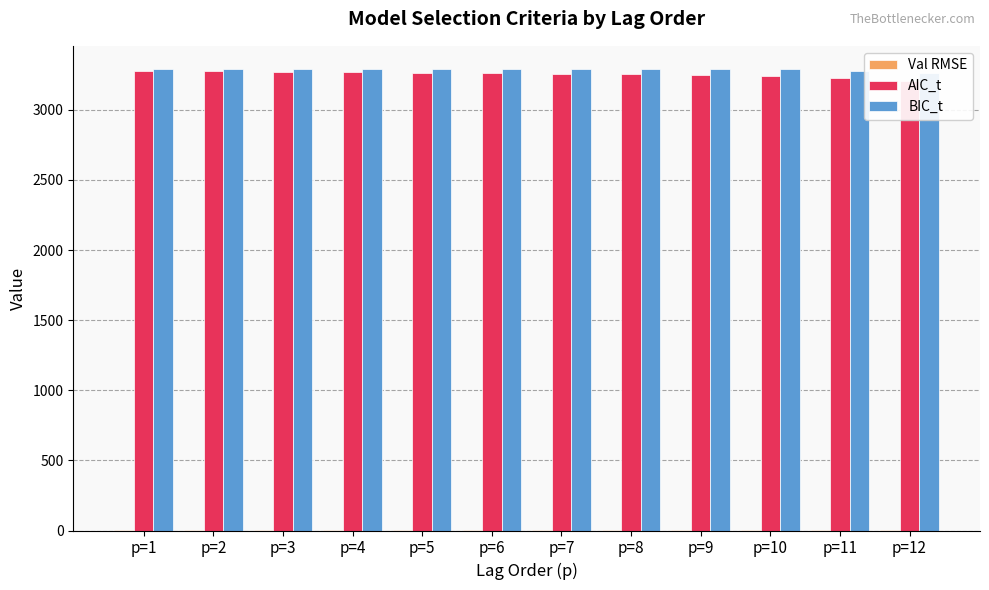

What is the value of the BIC_t bar at the 3rd from the left?

3289.0